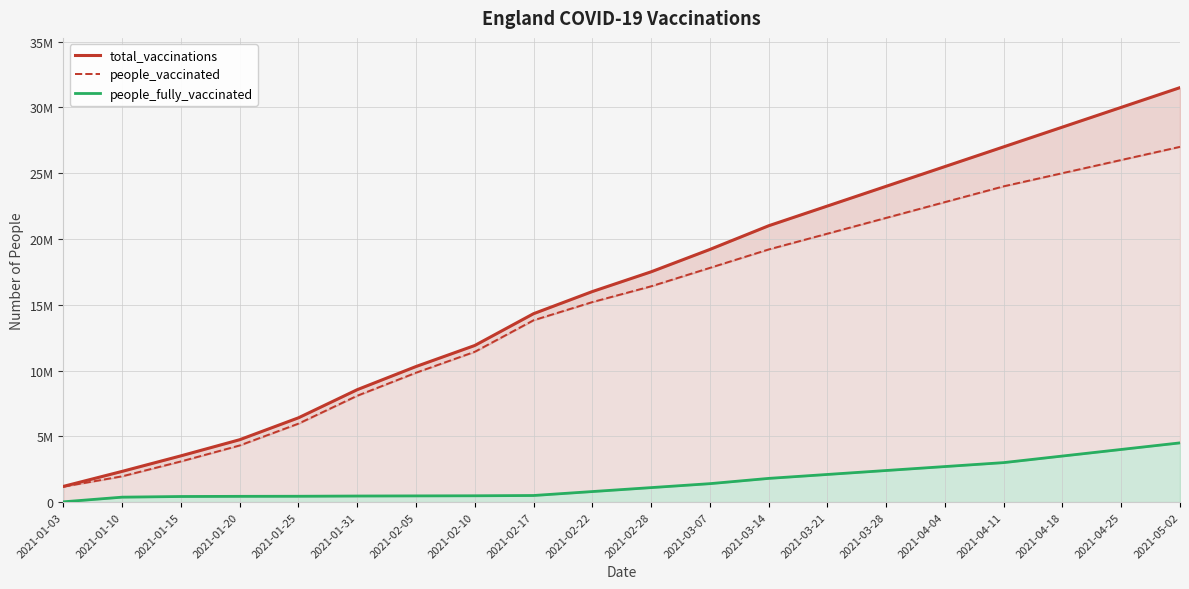

Which has a higher value, 2021-02-17 or 2021-03-21?

2021-03-21